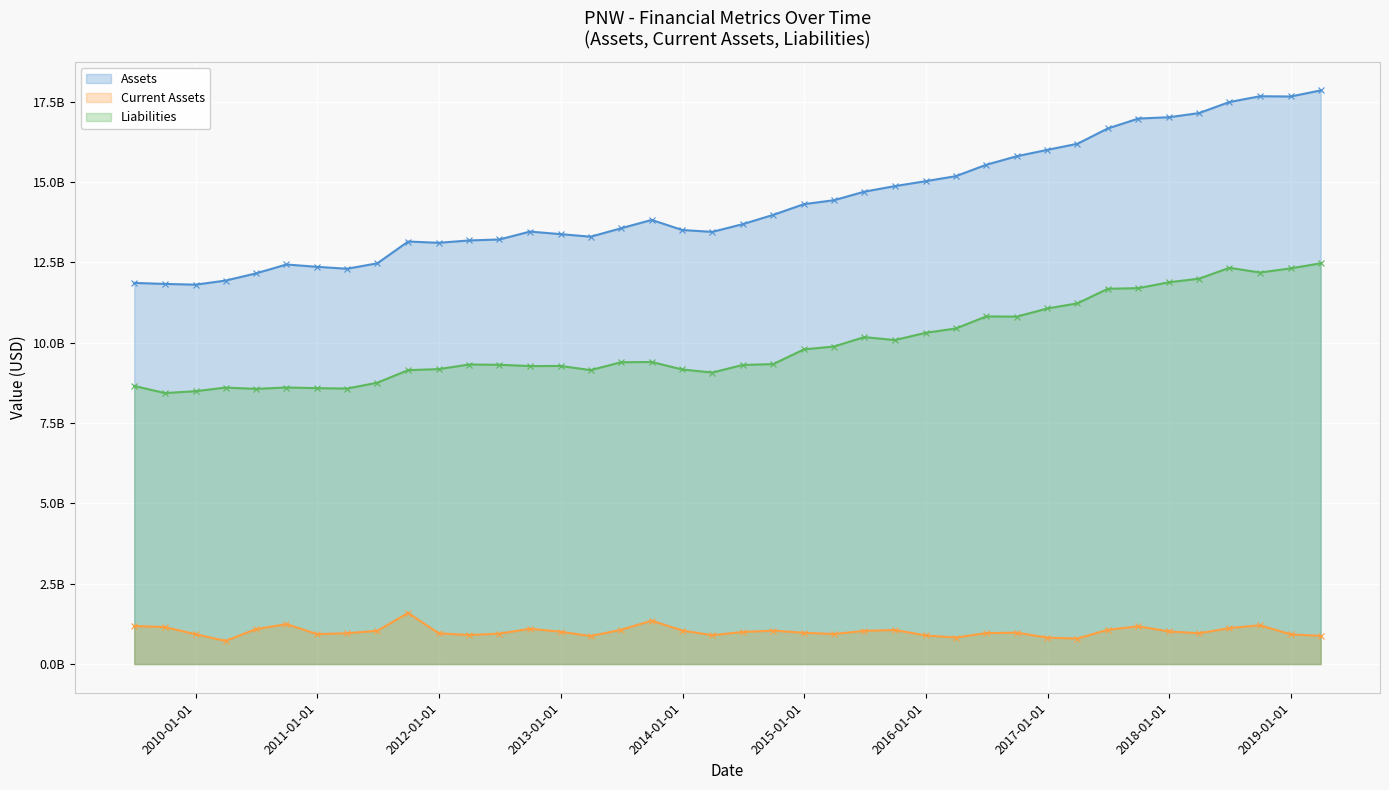

True or false: Current Assets and Assets cross at least once.

False